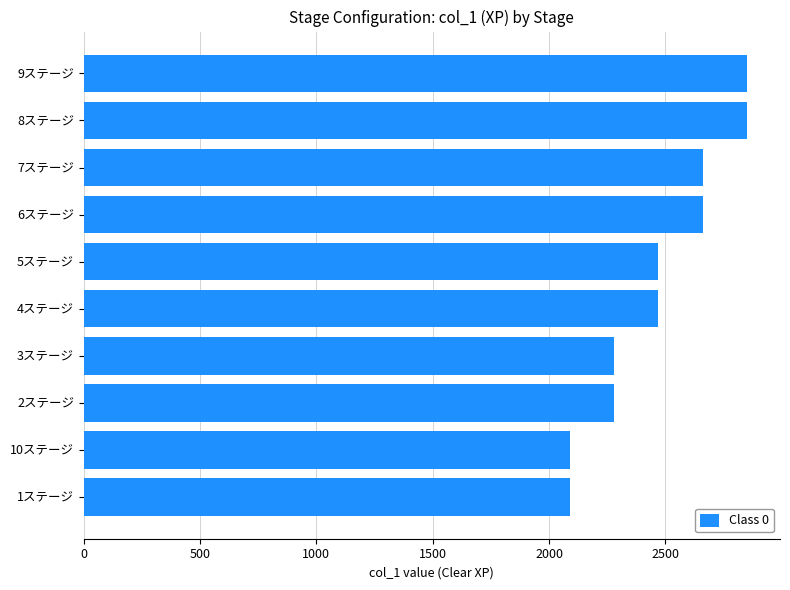

What is the sum of all values?

24700